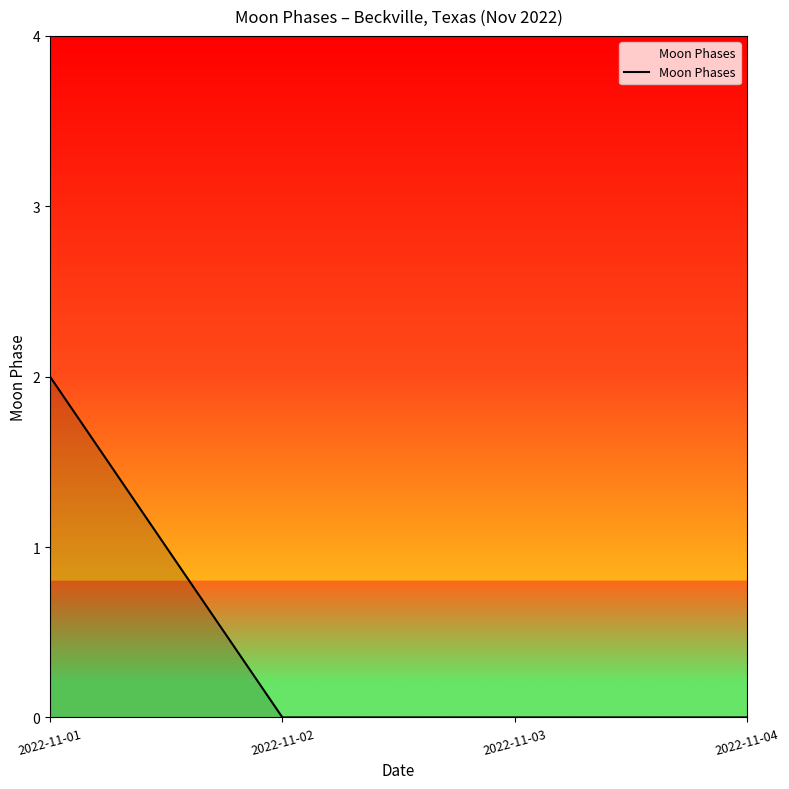

Reading left to right, extract all data points from this chart.

2022-11-01=2	2022-11-02=0	2022-11-03=0	2022-11-04=0